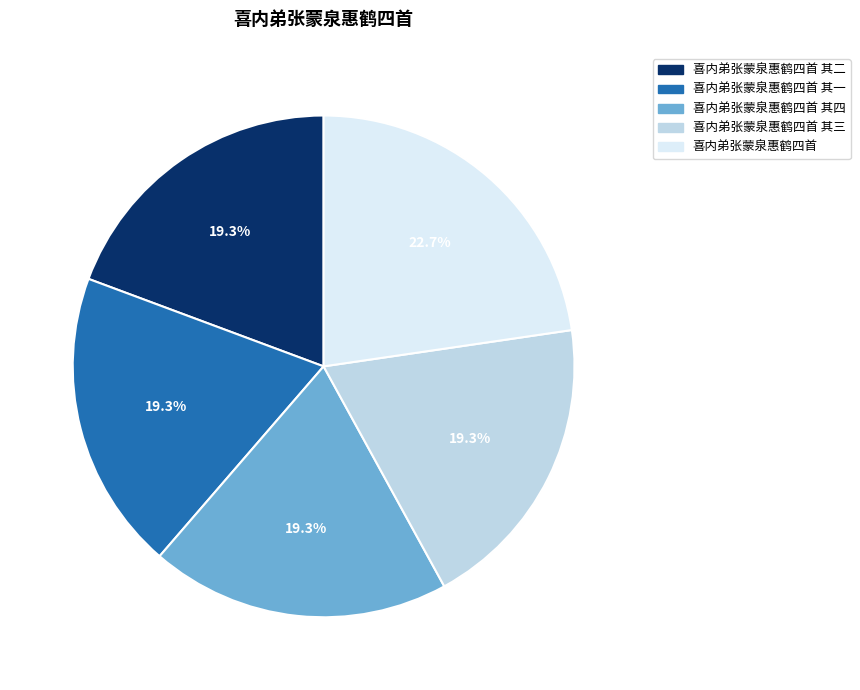

Count the number of slices in the pie.

5